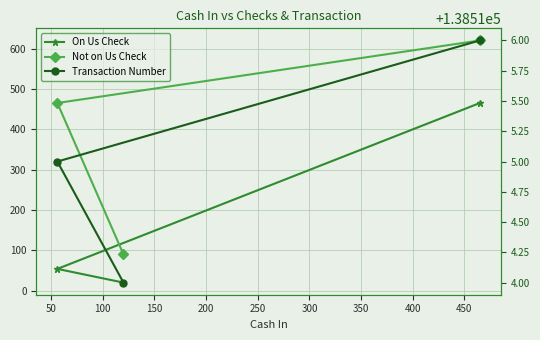

How many series are shown in this chart?

3